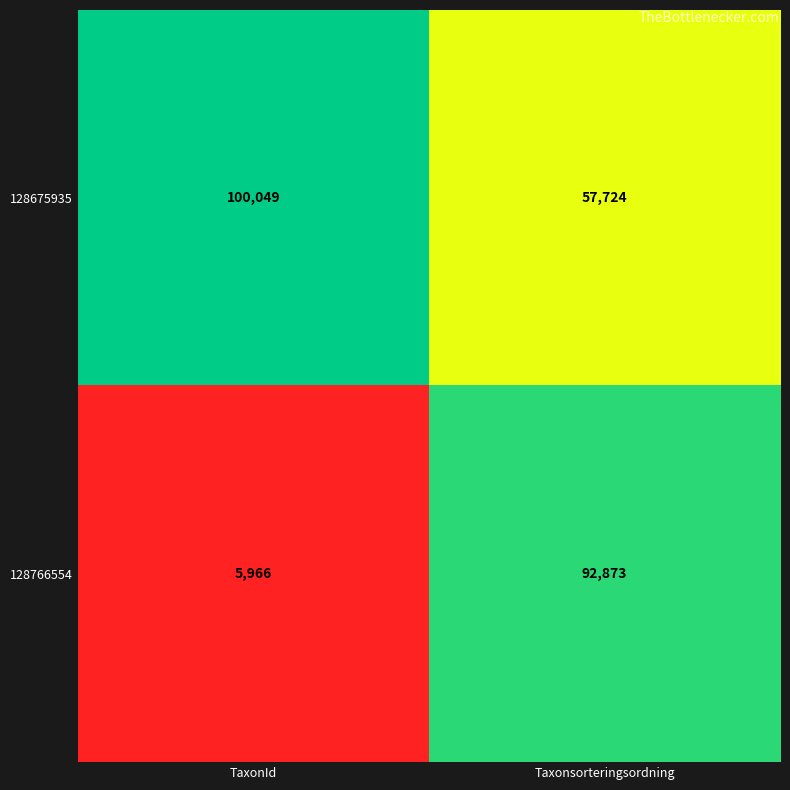

Where is 128766554 nearest to the value 49419?

TaxonId